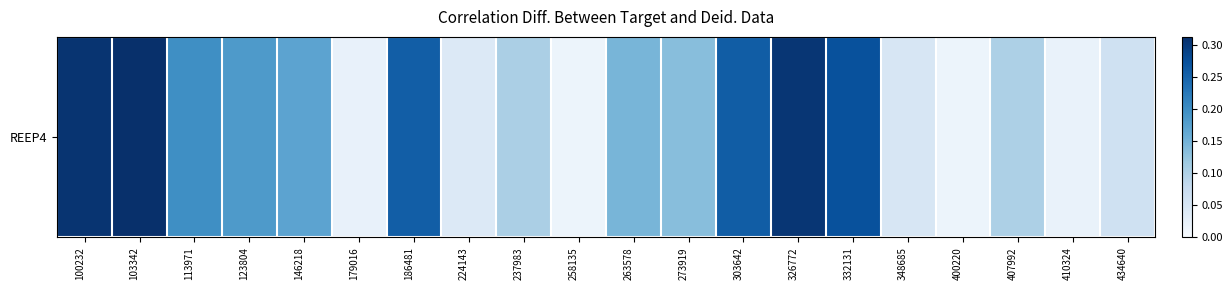

At which category does the chart reach its peak across all series?

103342